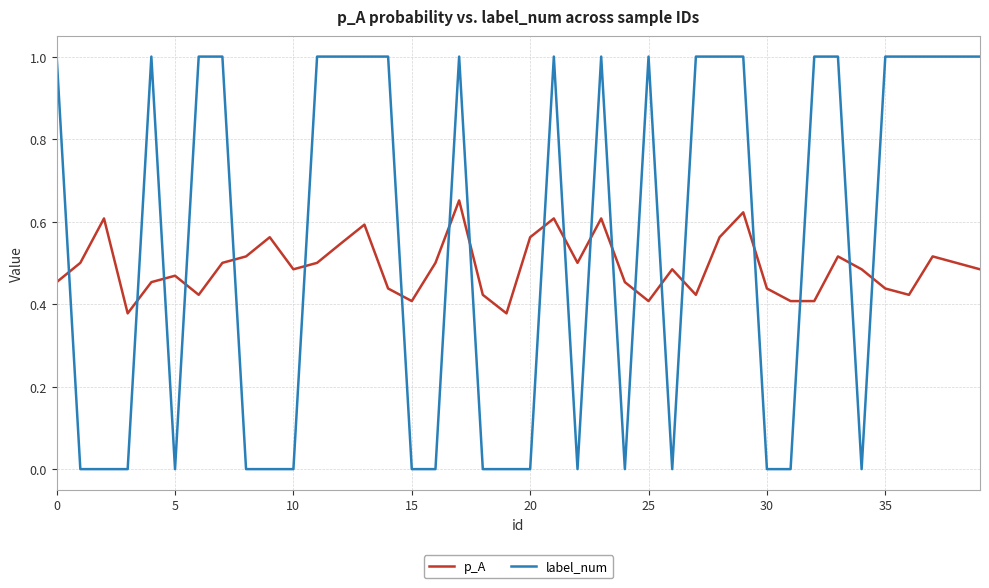

What is the greatest value displayed?

1.0